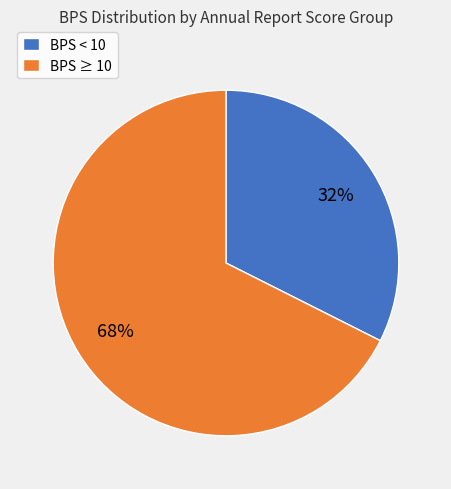

To the nearest percent, what percentage of the pie is BPS < 10?

32%